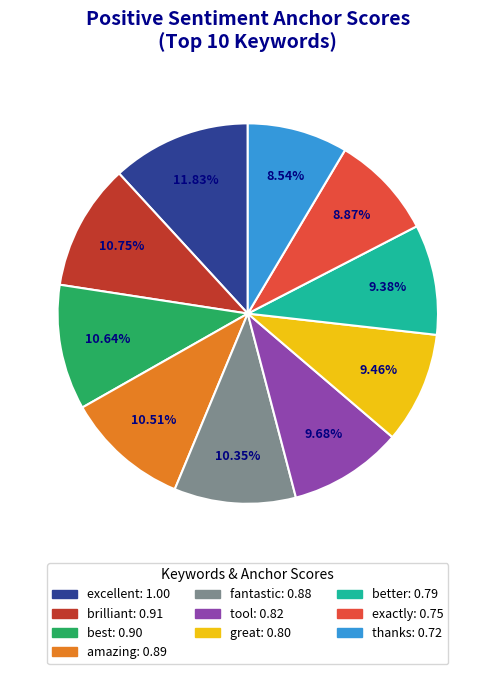

Does thanks account for over 50% of the chart?

No